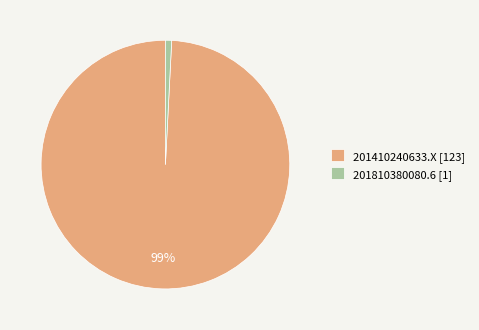

Is it true that 201410240633.X is 99% of the pie?

True